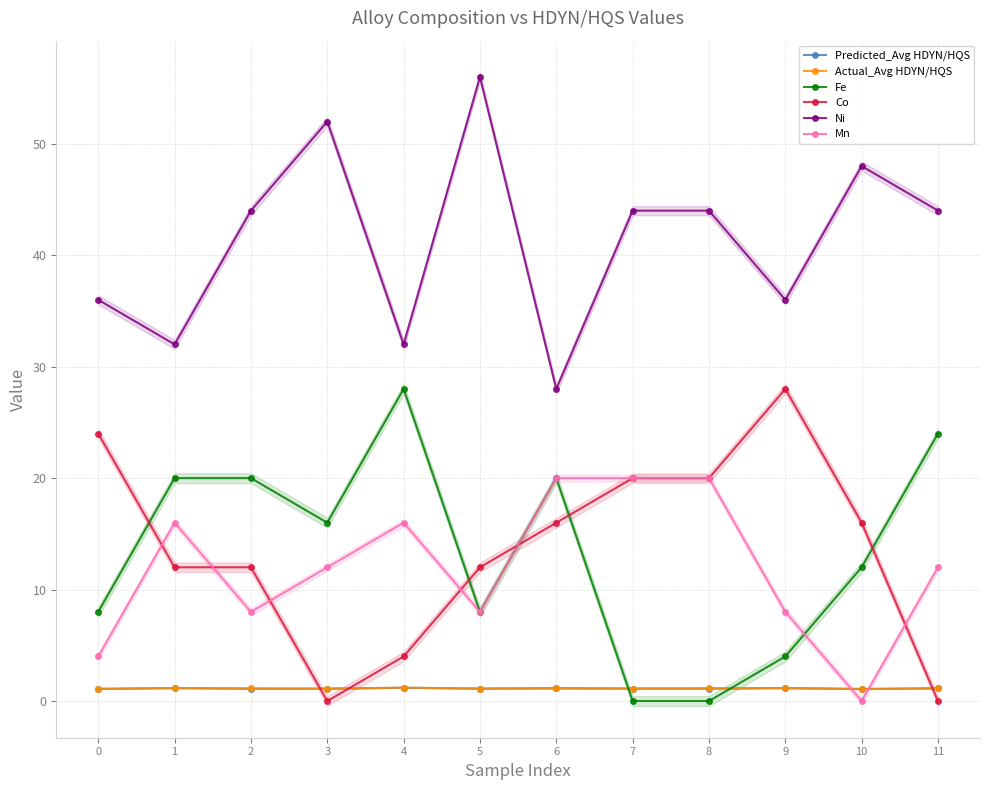

List the series in order of their peak value, highest first.

Ni, Fe, Co, Mn, Actual_Avg HDYN/HQS, Predicted_Avg HDYN/HQS